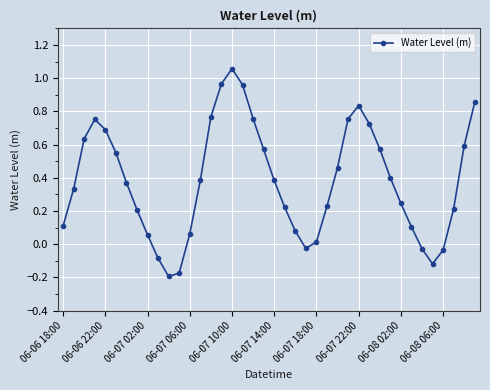

How many points are higher than both their immediate neighbors (excluding endpoints)?

3